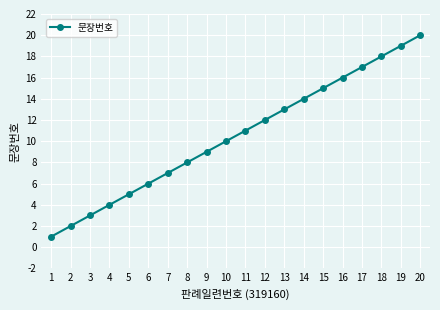

Between 7 and 10, which is larger?

10